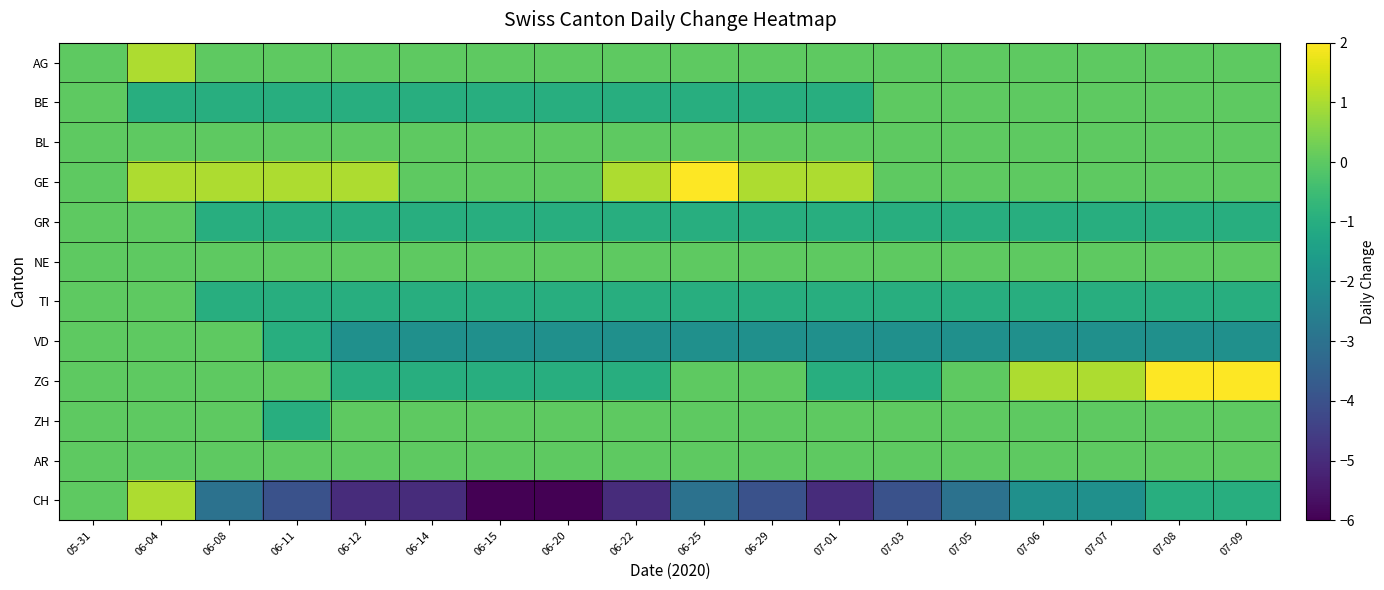

At which category is the sum across all series the highest?

06-04